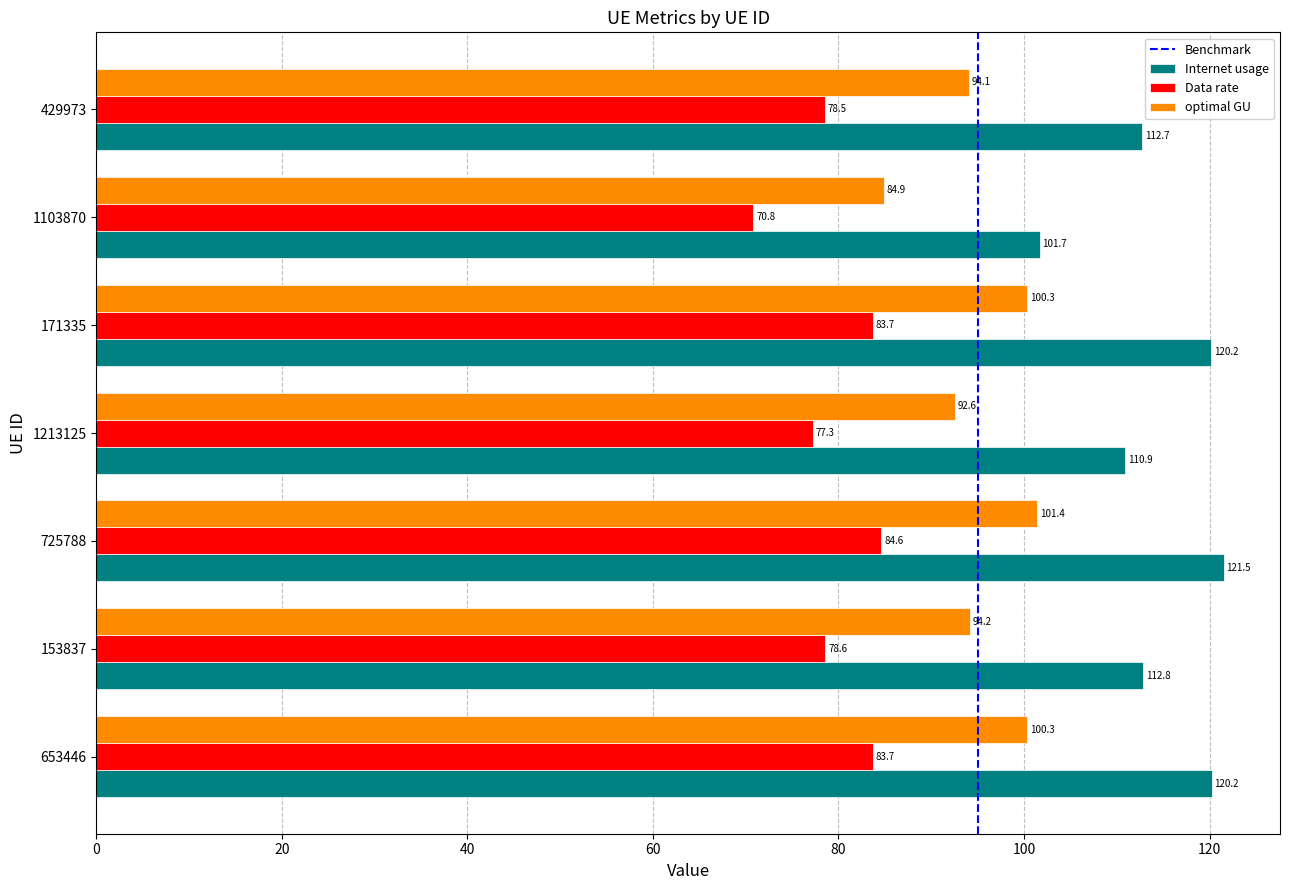

What is the average value of the Data rate series?

79.6